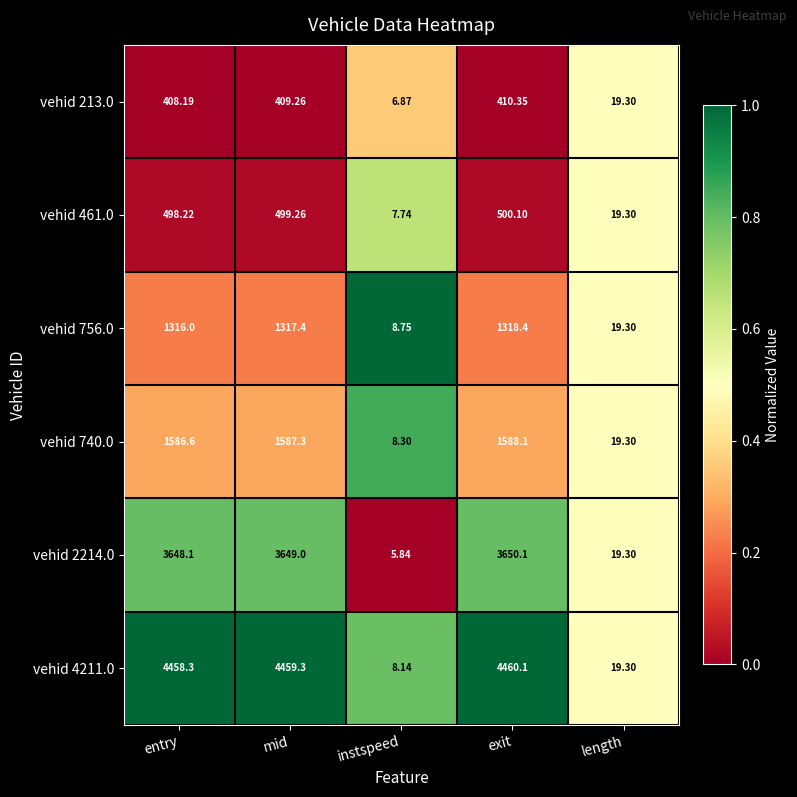

Rank the categories by vehid 4211.0 value from highest to lowest.

exit, mid, entry, length, instspeed